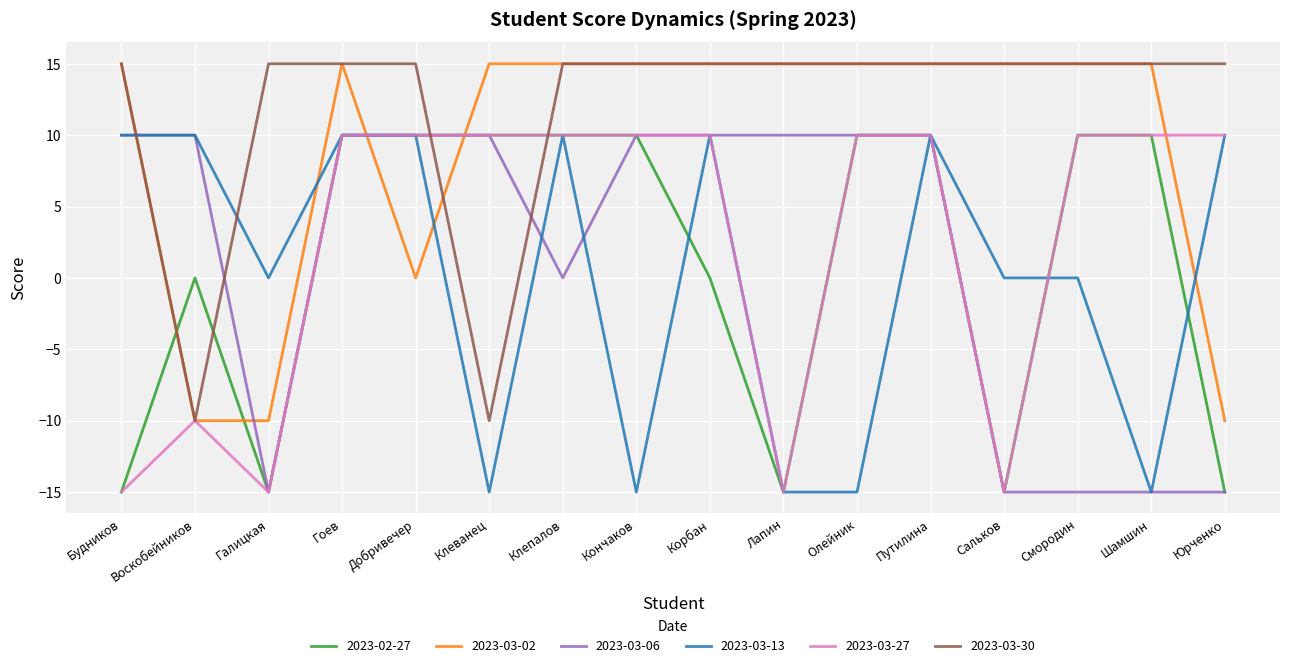

How many intersections are there between 2023-03-30 and 2023-03-13?

2